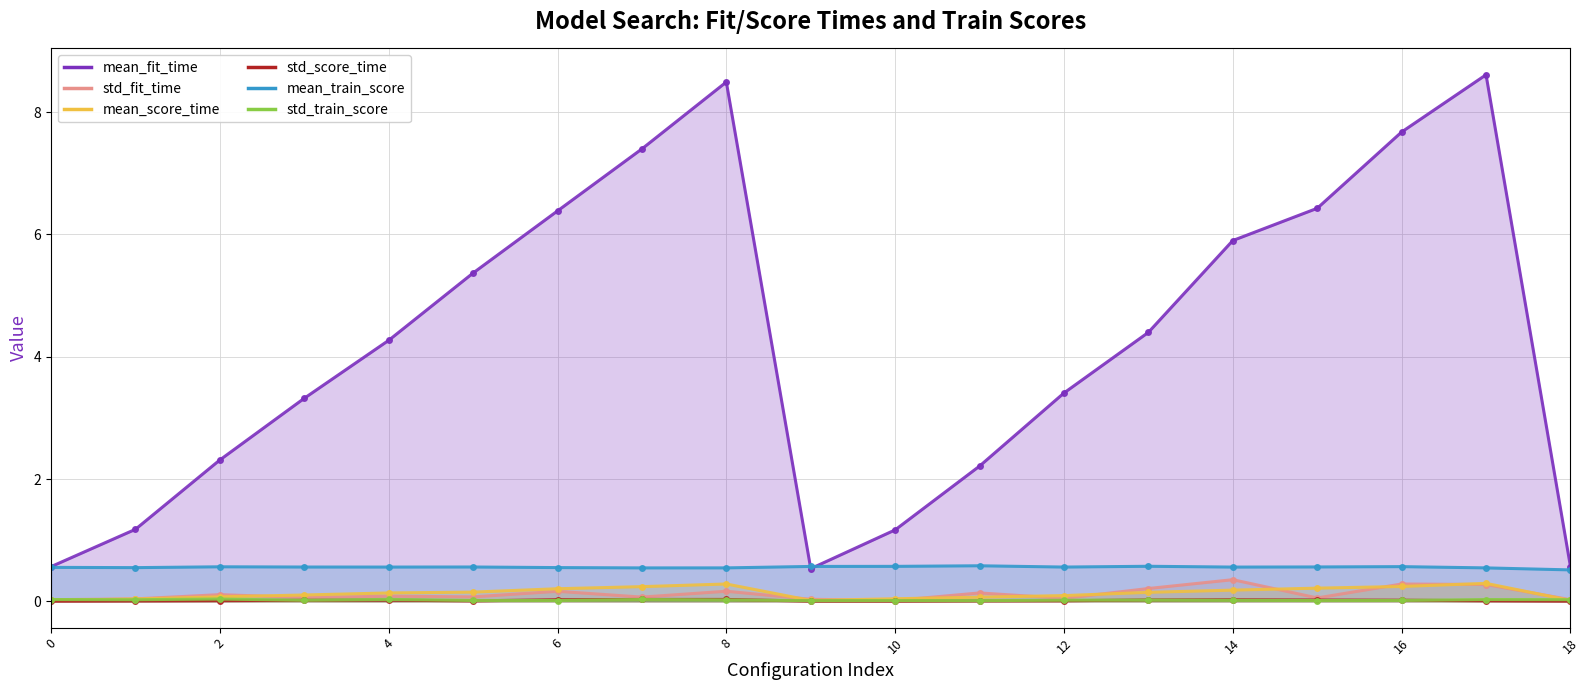

At which label does mean_fit_time reach its peak?

17